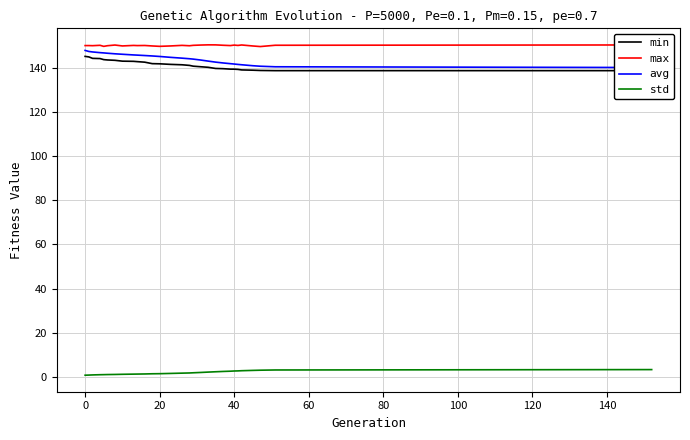

True or false: std and max intersect in this chart.

False